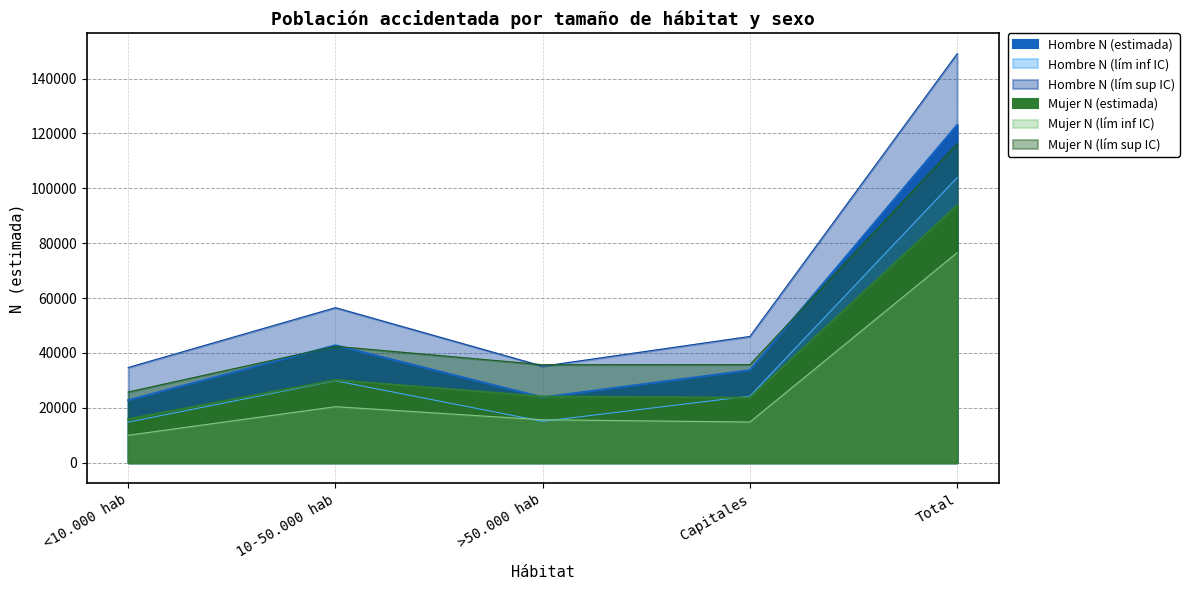

What is the label of the 2nd point from the right?

Capitales